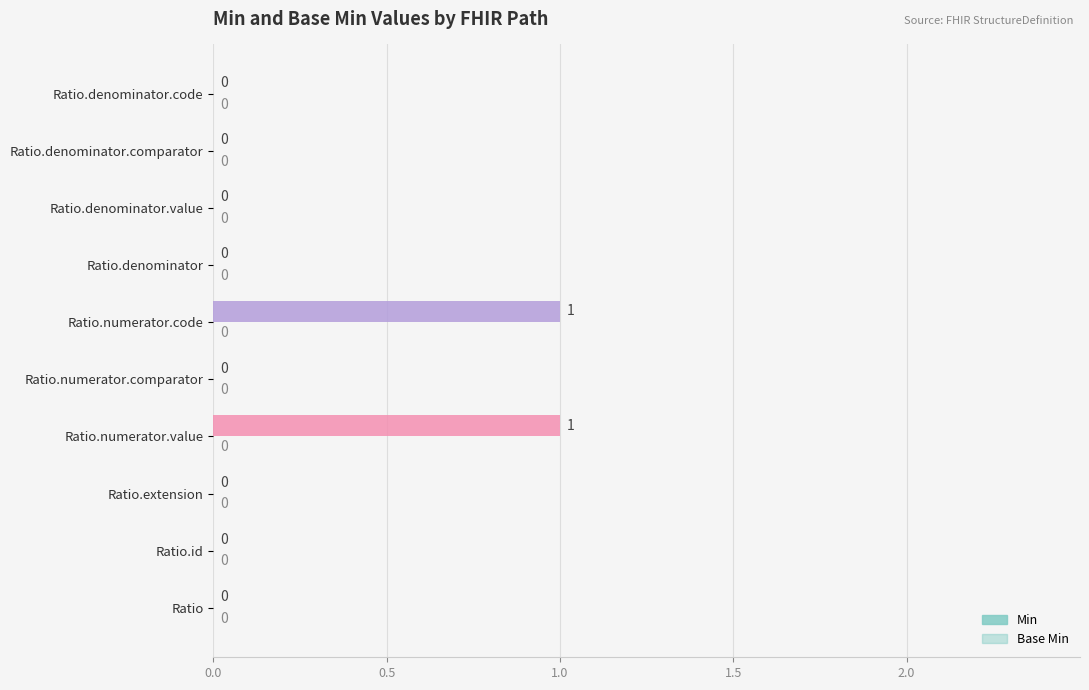

Are the bars horizontal?

Yes